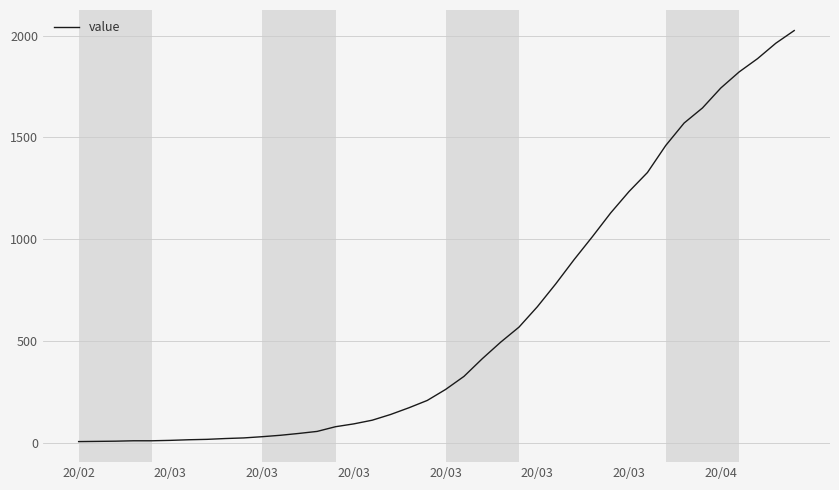

What is the maximum value shown in the chart?

2025